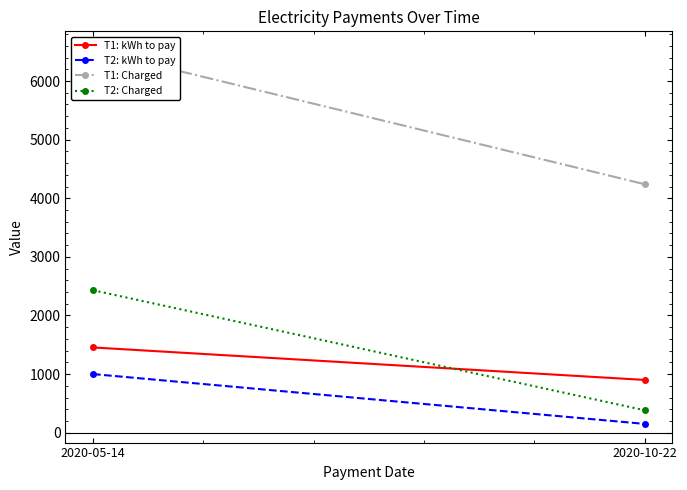

The T2: Charged series shows 2430.0 at 2020-05-14. True or false?

True